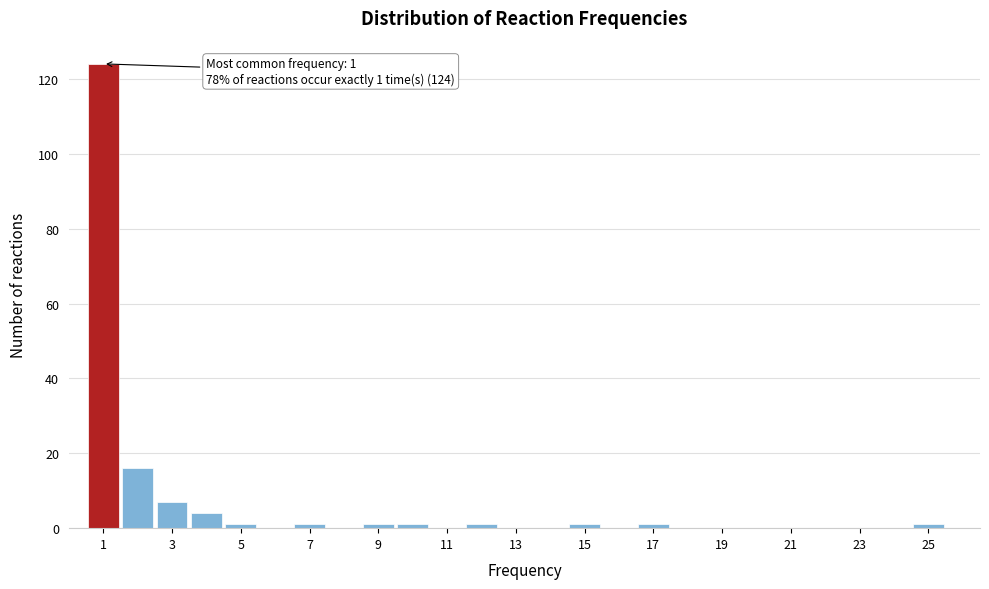

Over which range of the x-axis is the bar tallest?

0.5 to 1.5